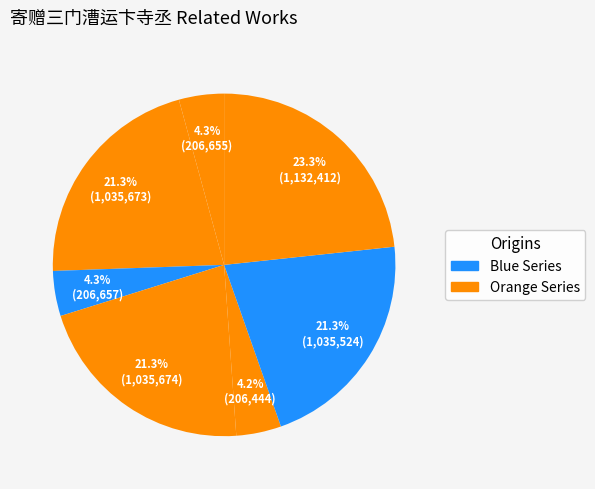

How many segments does this pie chart have?

7